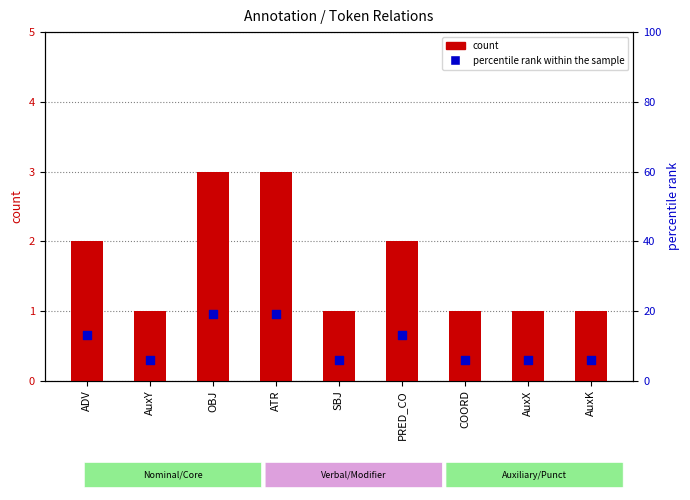

Which series contains the highest Y value?

percentile rank within the sample